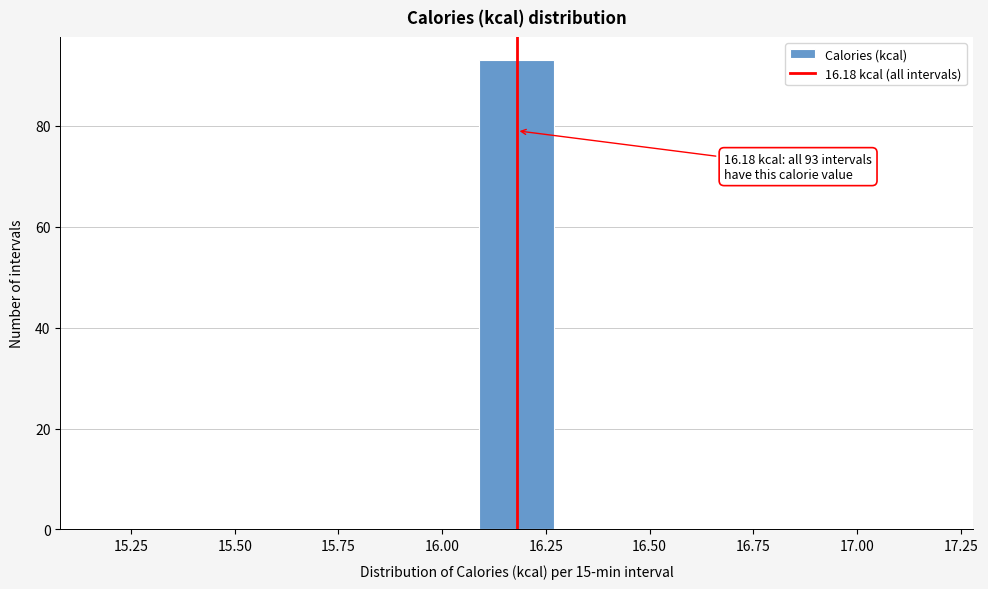

Around what value on the x-axis is the tallest bar? Give the approximate position of its centre, as read against the axis.

16.20